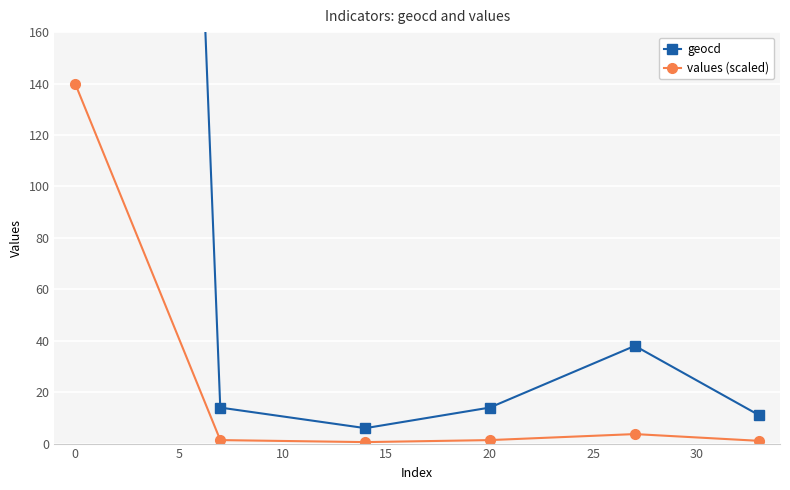

True or false: values (scaled) and geocd cross at least once.

False